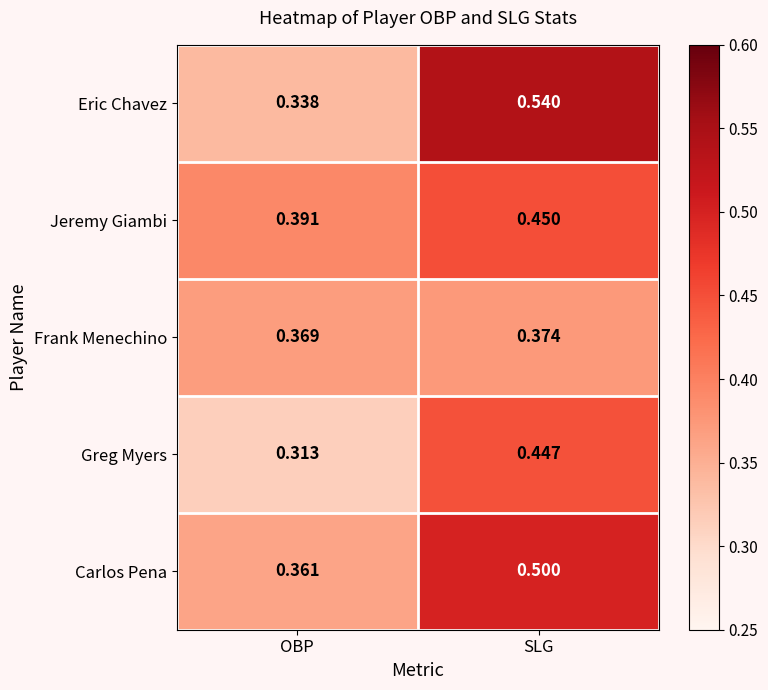

What is the difference between the highest and lowest values at SLG?

0.2